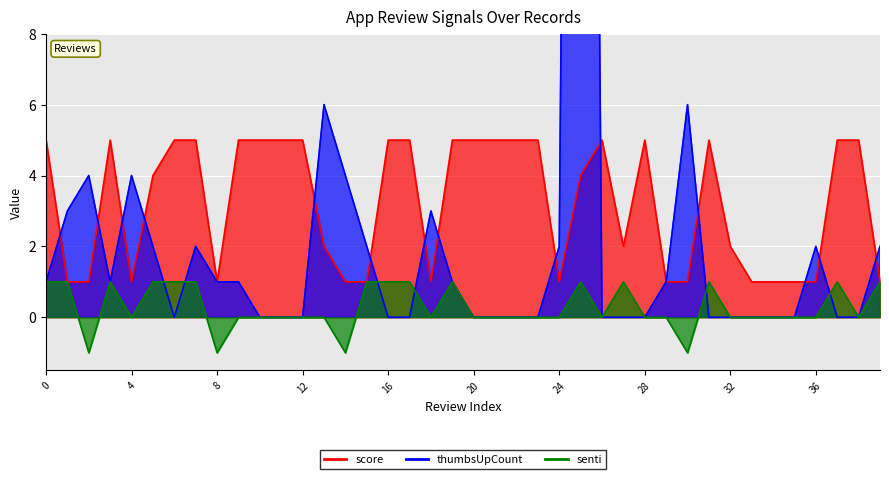

What is the difference between the thumbsUpCount values at 19 and 5?

1